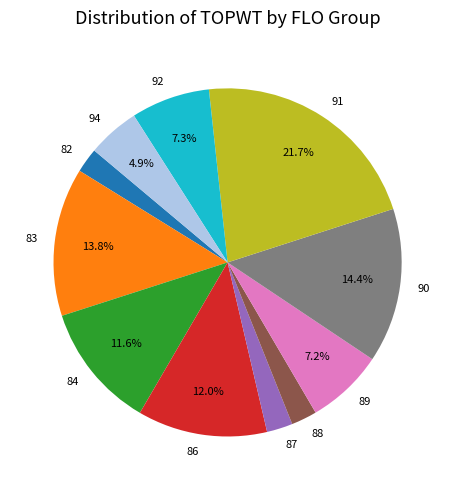

What percentage is the 89 slice, to the nearest percent?

7%